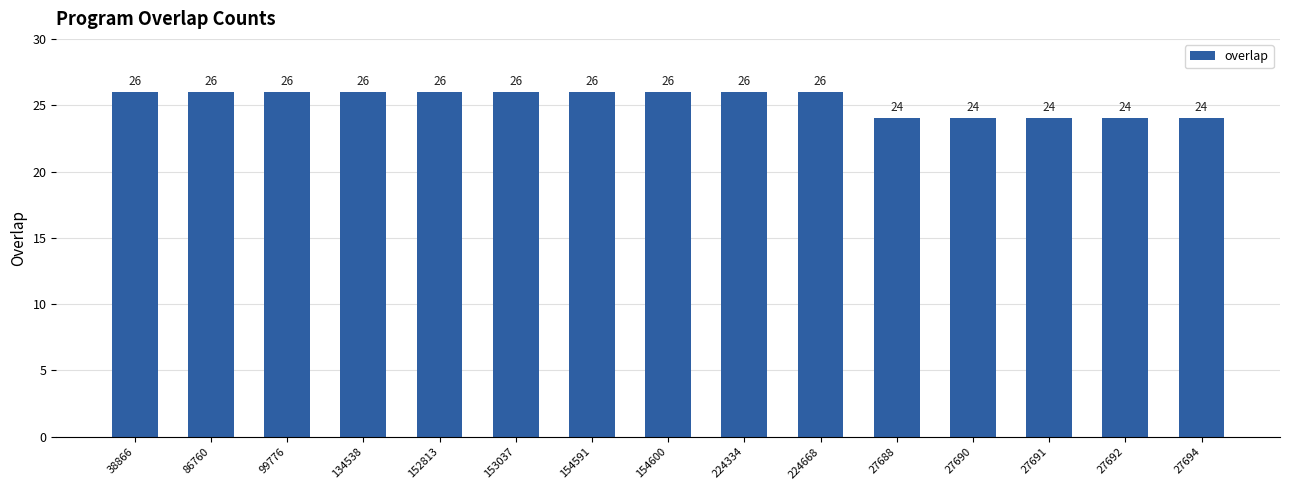

What is the difference between the second highest and second lowest values?

2